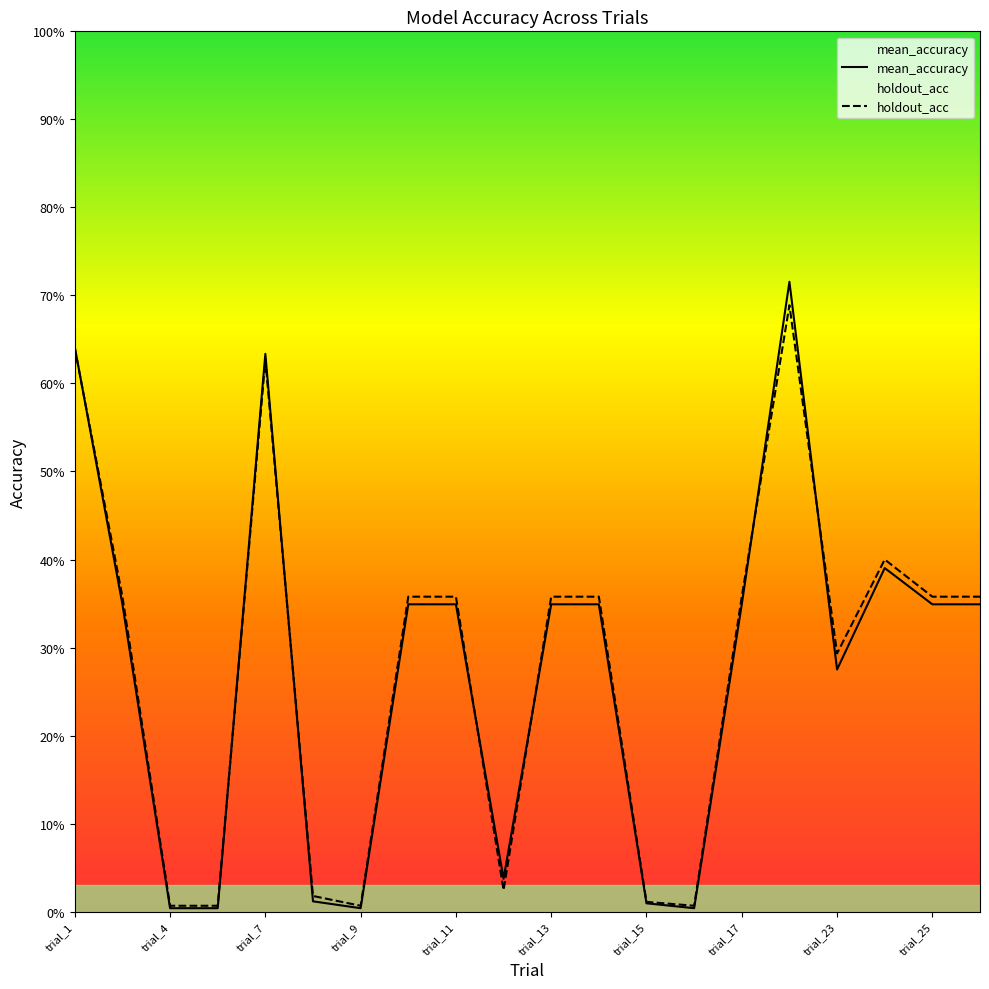

What is the sum of the holdout_acc values at trial_15 and trial_24?

0.4